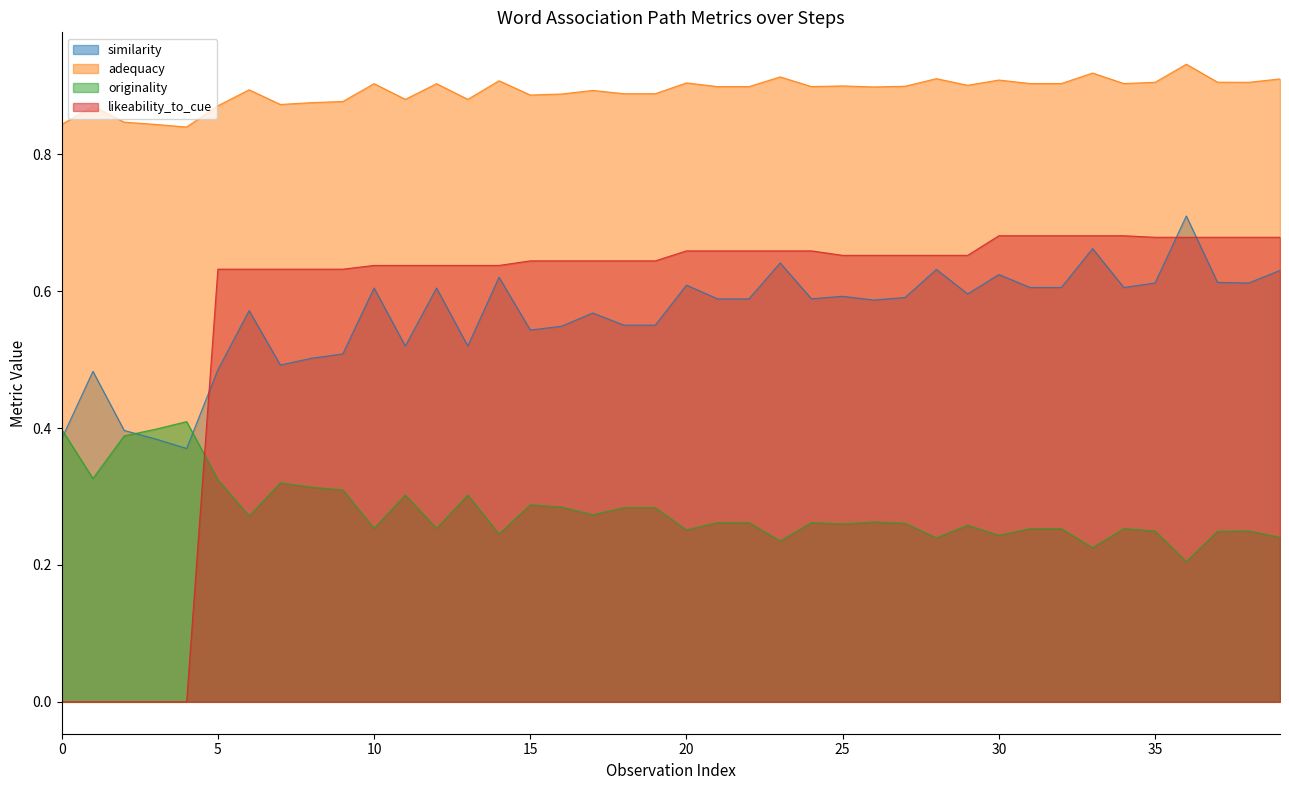

Which series has the widest spread of values?

likeability_to_cue